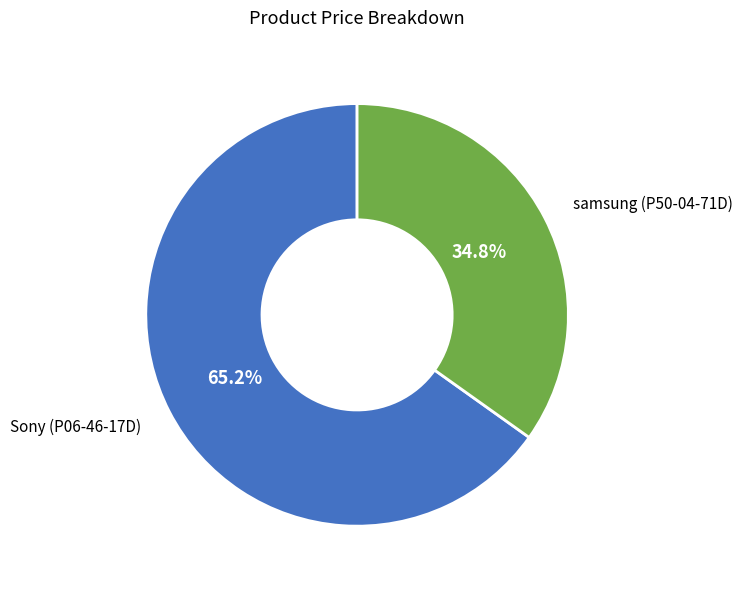

What is the total percentage of samsung (P50-04-71D) and Sony (P06-46-17D)?

100.0%